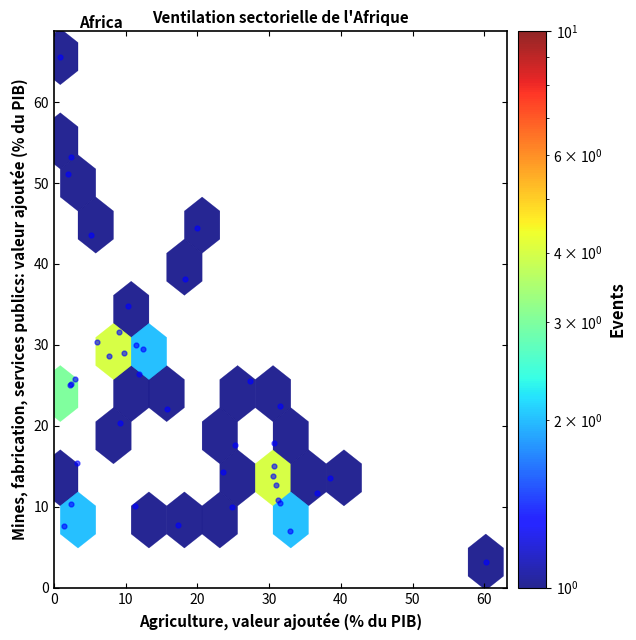

What Y value in the scatter plot is closest to 34?

34.8